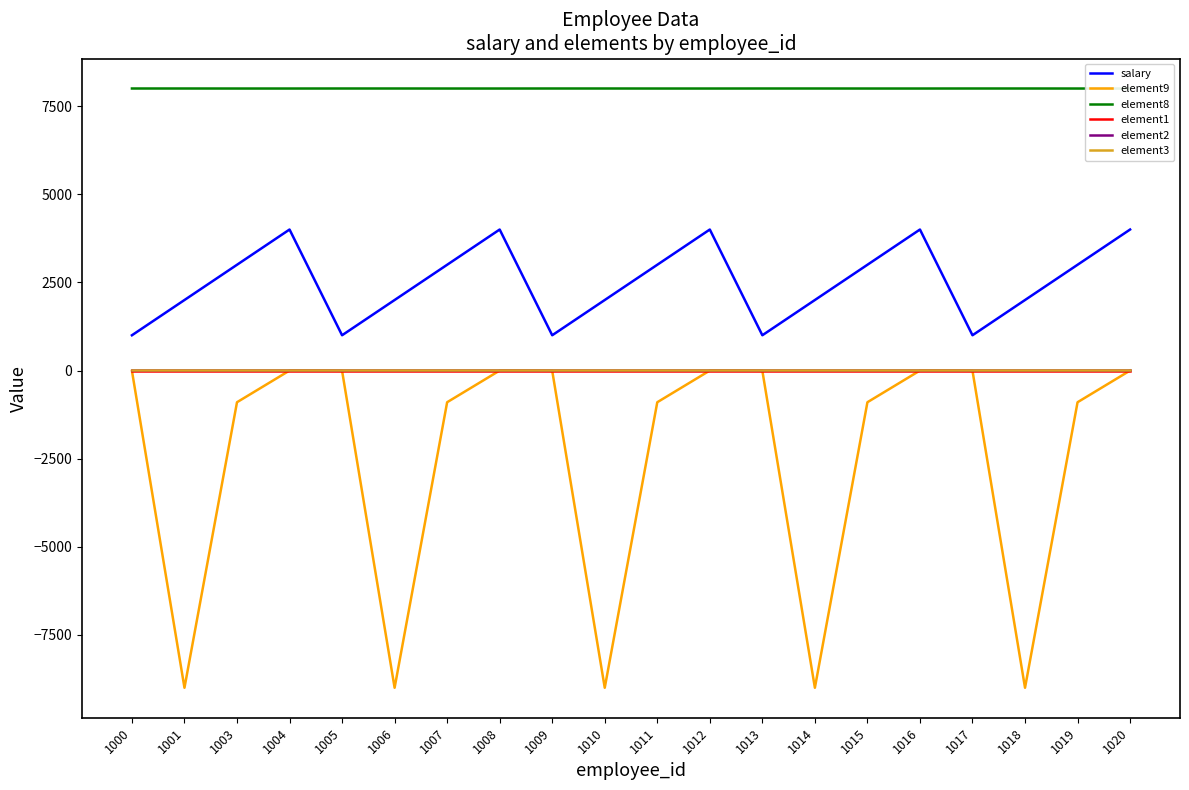

List the series in order of their peak value, lowest first.

element9, element1, element2, element3, salary, element8